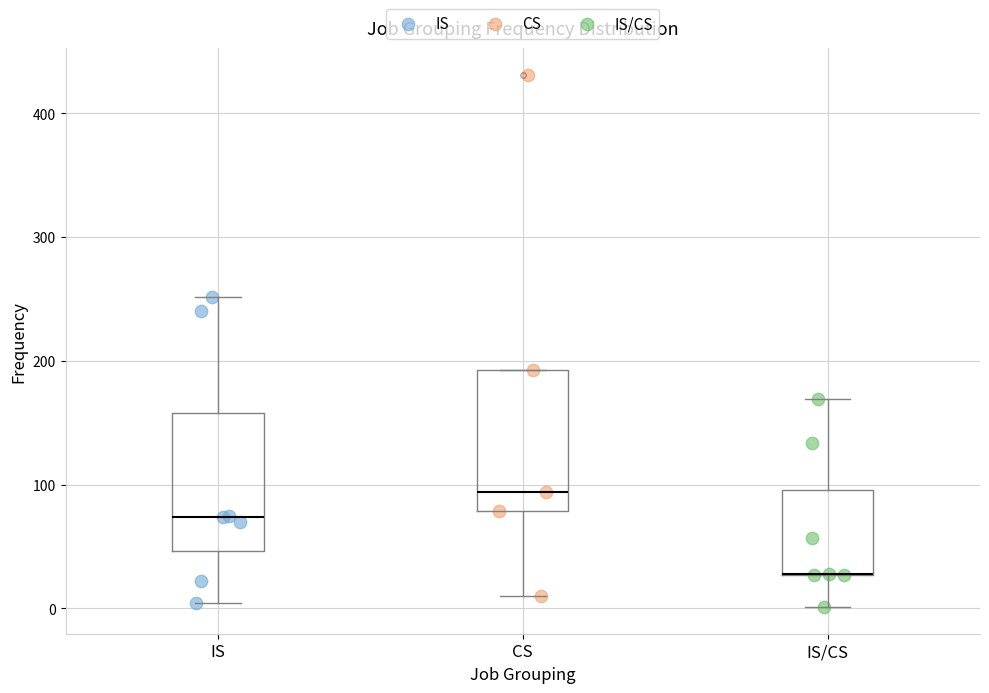

Reading left to right, transcribe this box plot: for each box, give where its median line is, the range the box spans, and where its two whiskers end, as read against the y-axis. The values are not printed on the chart, so give them approximately, as read against the axis.

IS: median 70, box 50 to 160, whiskers 0 to 250
CS: median 90, box 80 to 190, whiskers 10 to 190
IS/CS: median 30 (drawn on the box's lower edge), box 30 to 100, whiskers 0 to 170